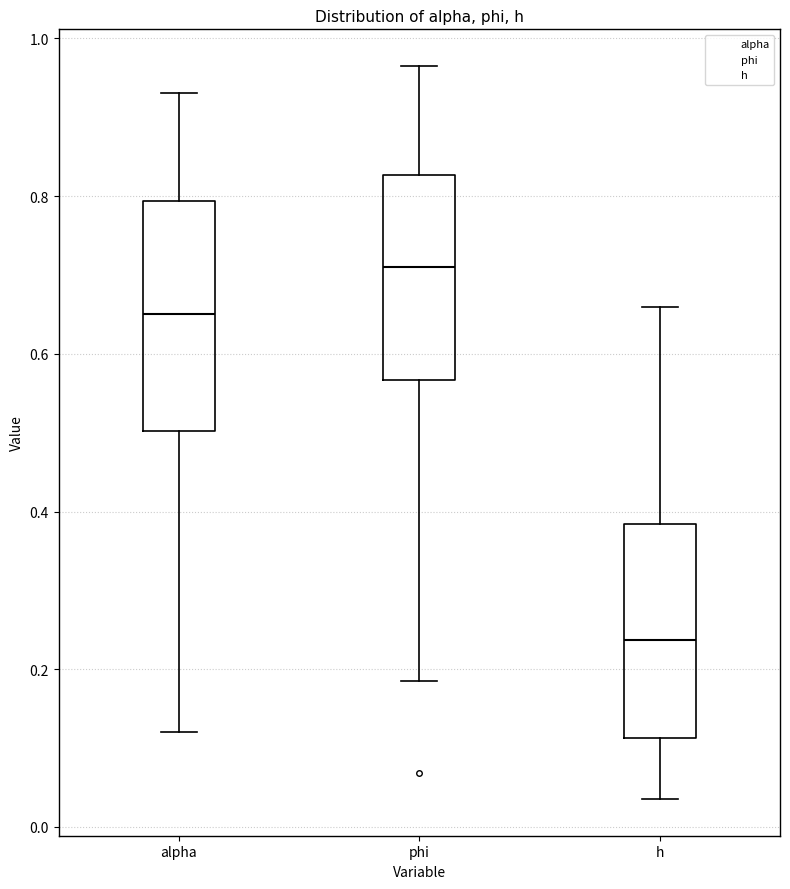

Where is the lower edge of the box for phi on the y-axis? The values are not printed on the chart, so give them approximately, as read against the axis.

0.56